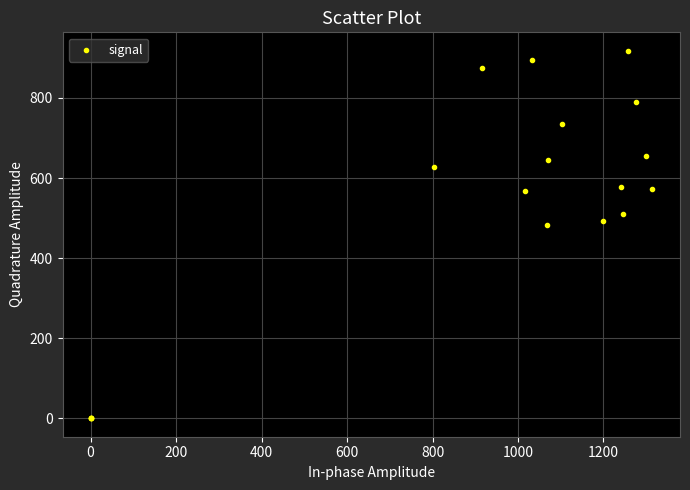

What Y value in the scatter plot is closest to 459?

482.6